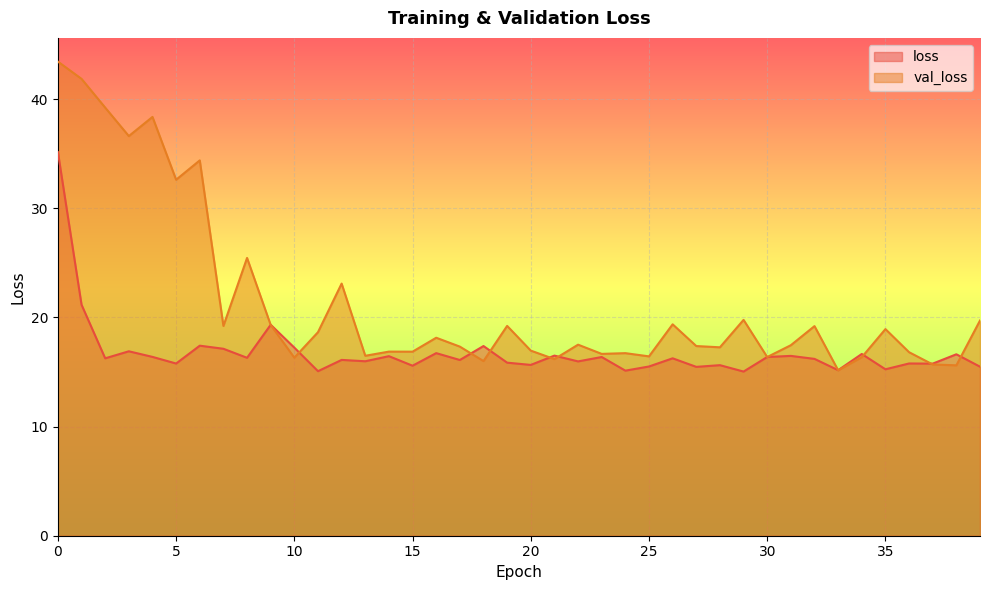

At how many categories does at least one series exceed 41?

2